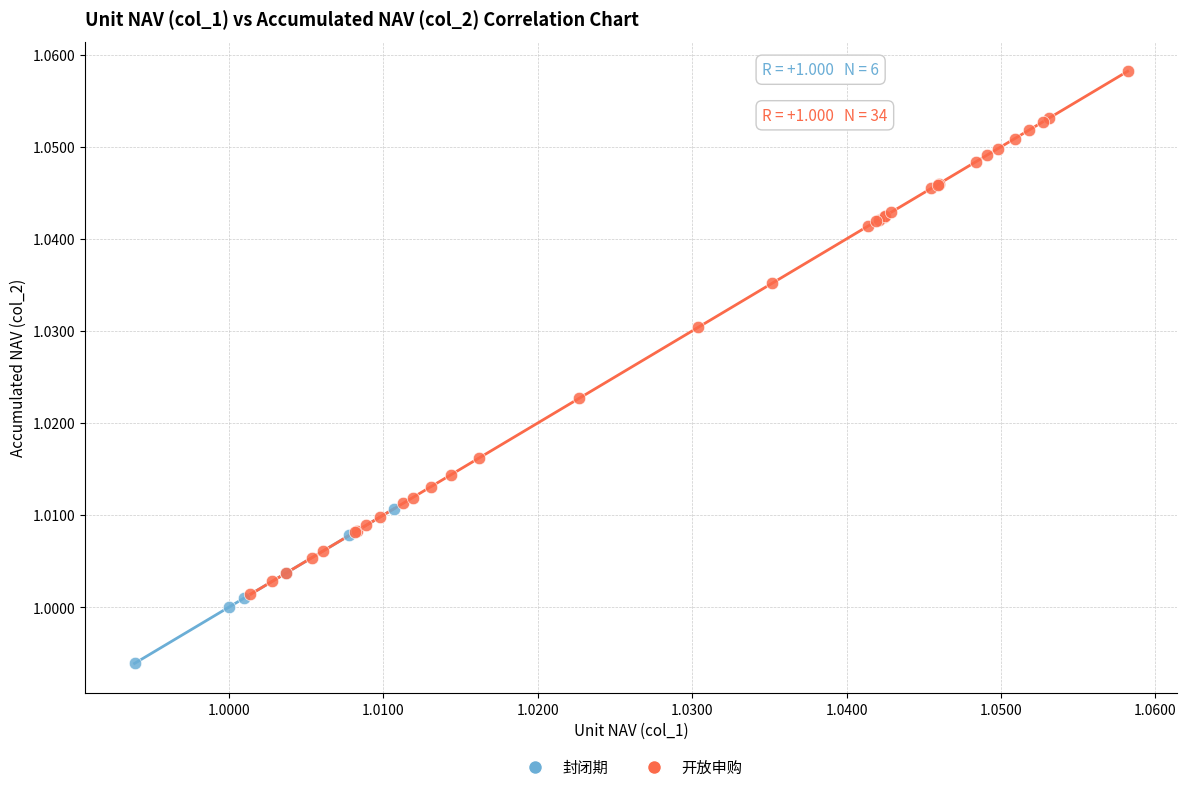

Which series has the largest Y range (max minus min)?

开放申购